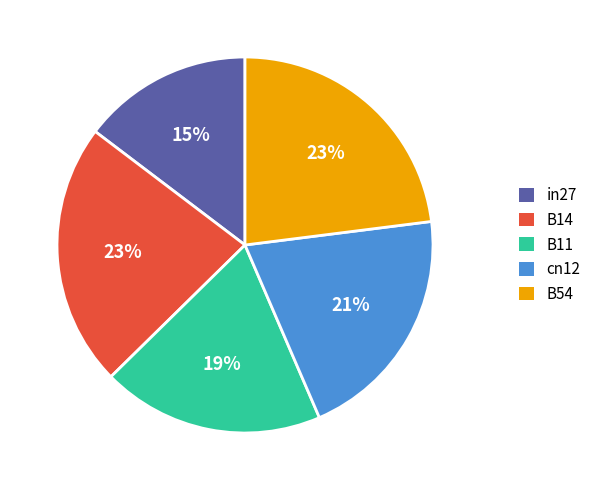

Does B11 account for over 50% of the chart?

No